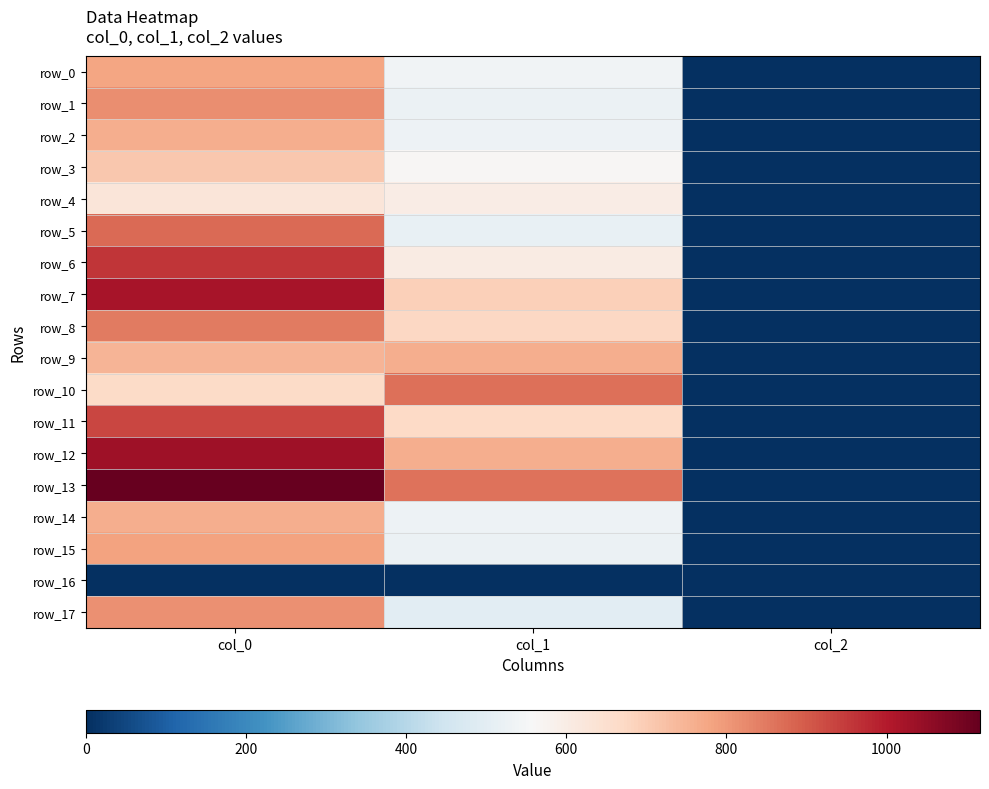

Is it true that row_13 equals 2.0 at col_2?

True